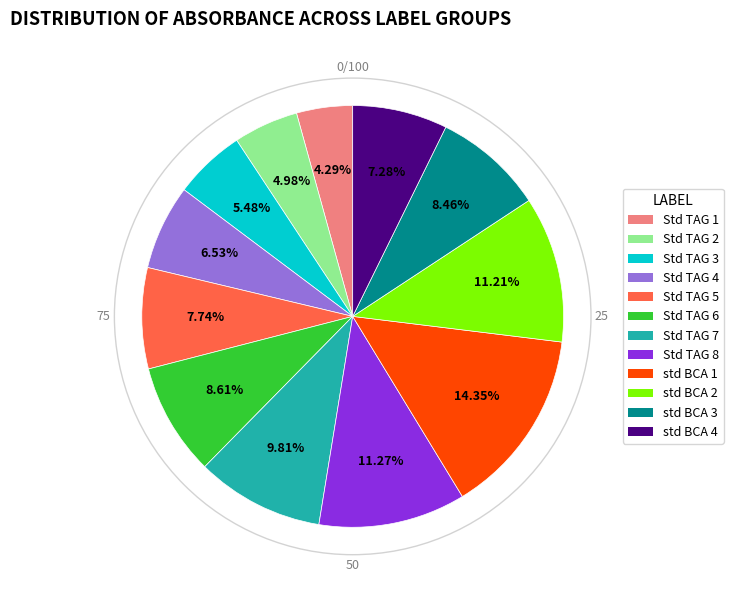

To the nearest percent, what is the combined percentage of std BCA 2 and Std TAG 3?

17%